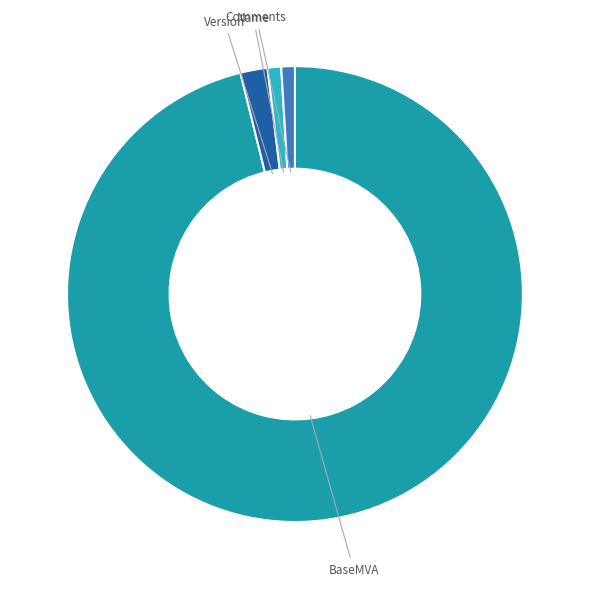

Which slice is the largest?

BaseMVA